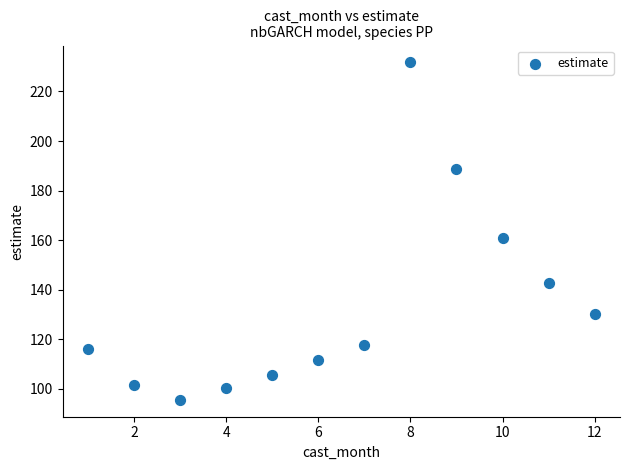

What is the average X value?

6.5